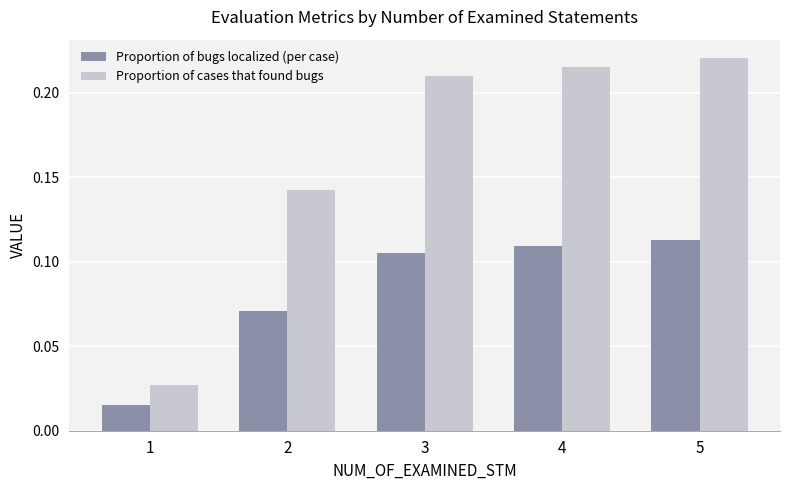

Rank the series by their maximum value, from highest to lowest.

Proportion of cases that found bugs, Proportion of bugs localized (per case)